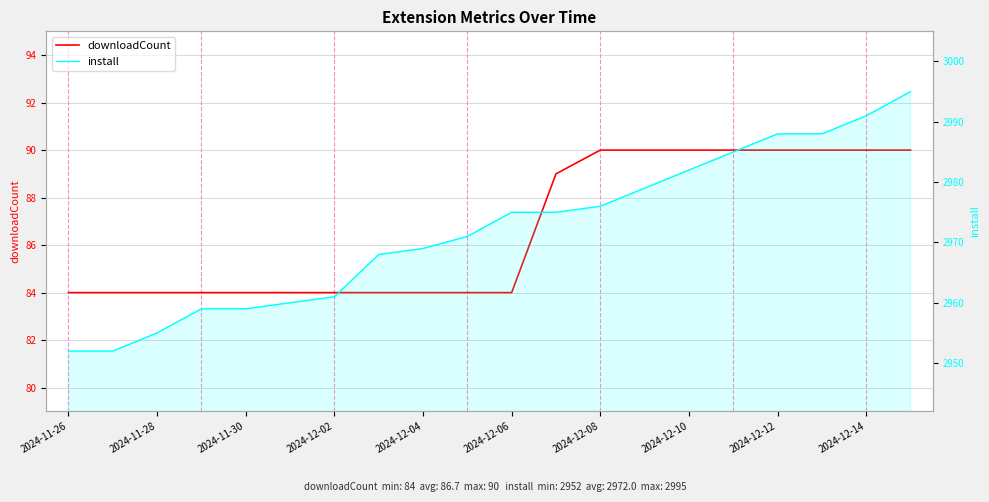

What are all the series names shown in the legend?

downloadCount, install